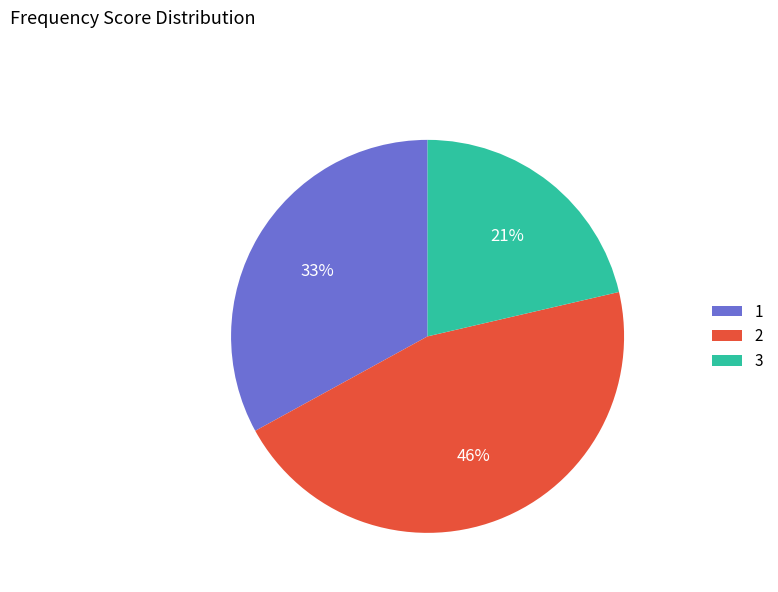

Is it true that 2 is 46% of the pie?

True